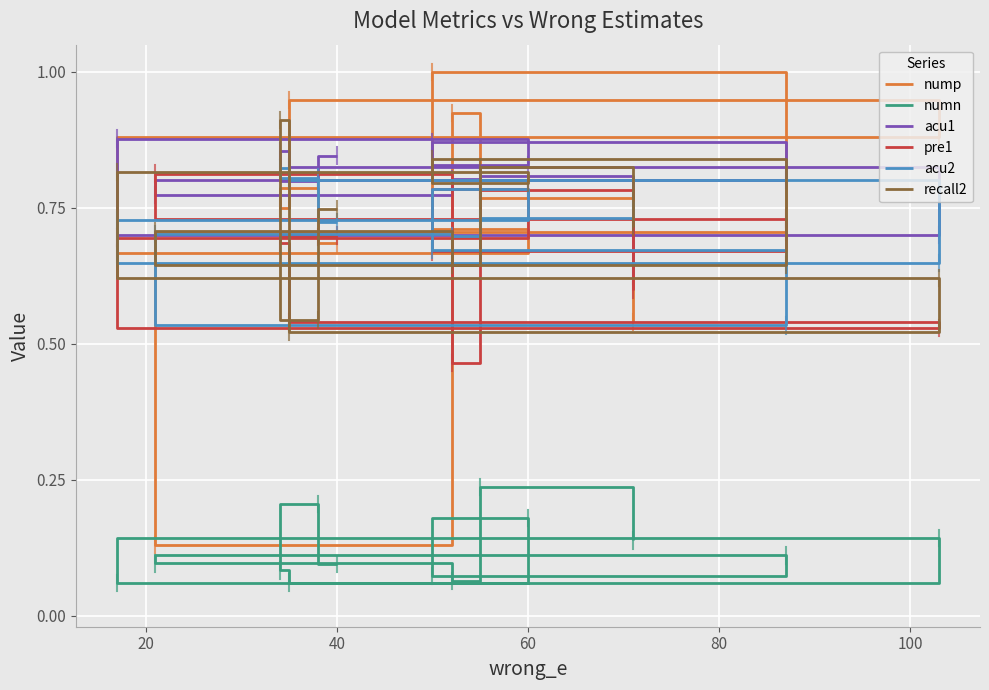

Which series has the largest total across all categories?

acu1